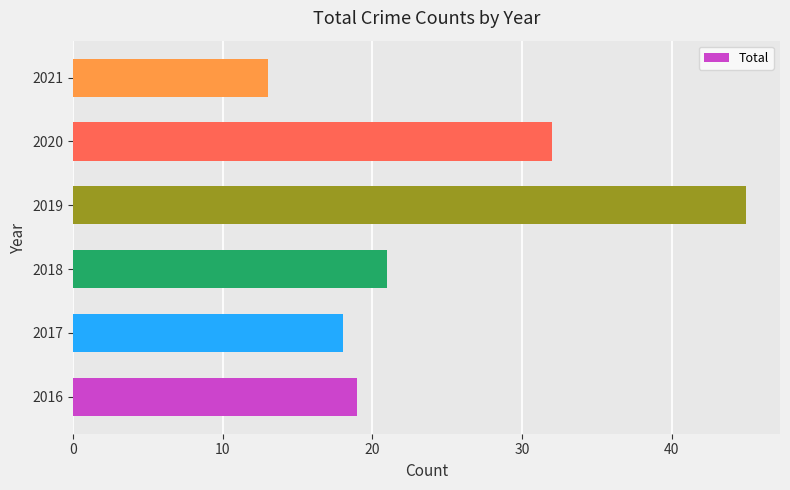

What is the sum of all values?

148